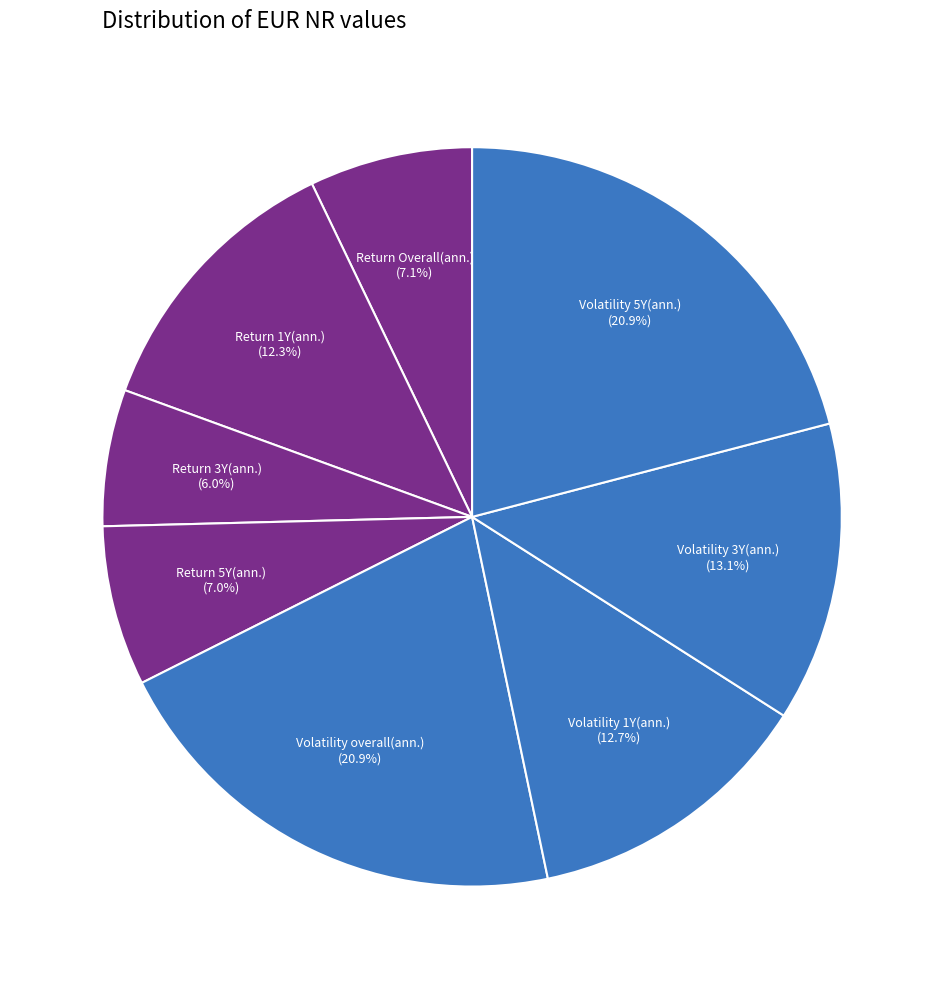

How many slices are in this pie chart?

8